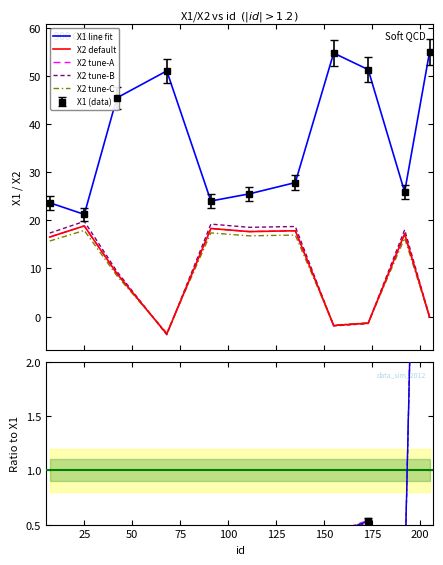

What is the value of the X1 point at the 3rd from the left?

45.5